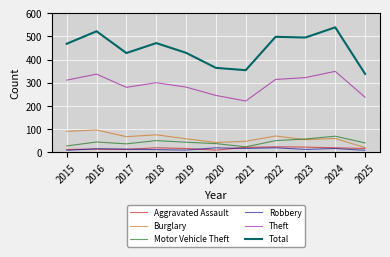

What is the difference between the Aggravated Assault values at 2016 and 2024?

6